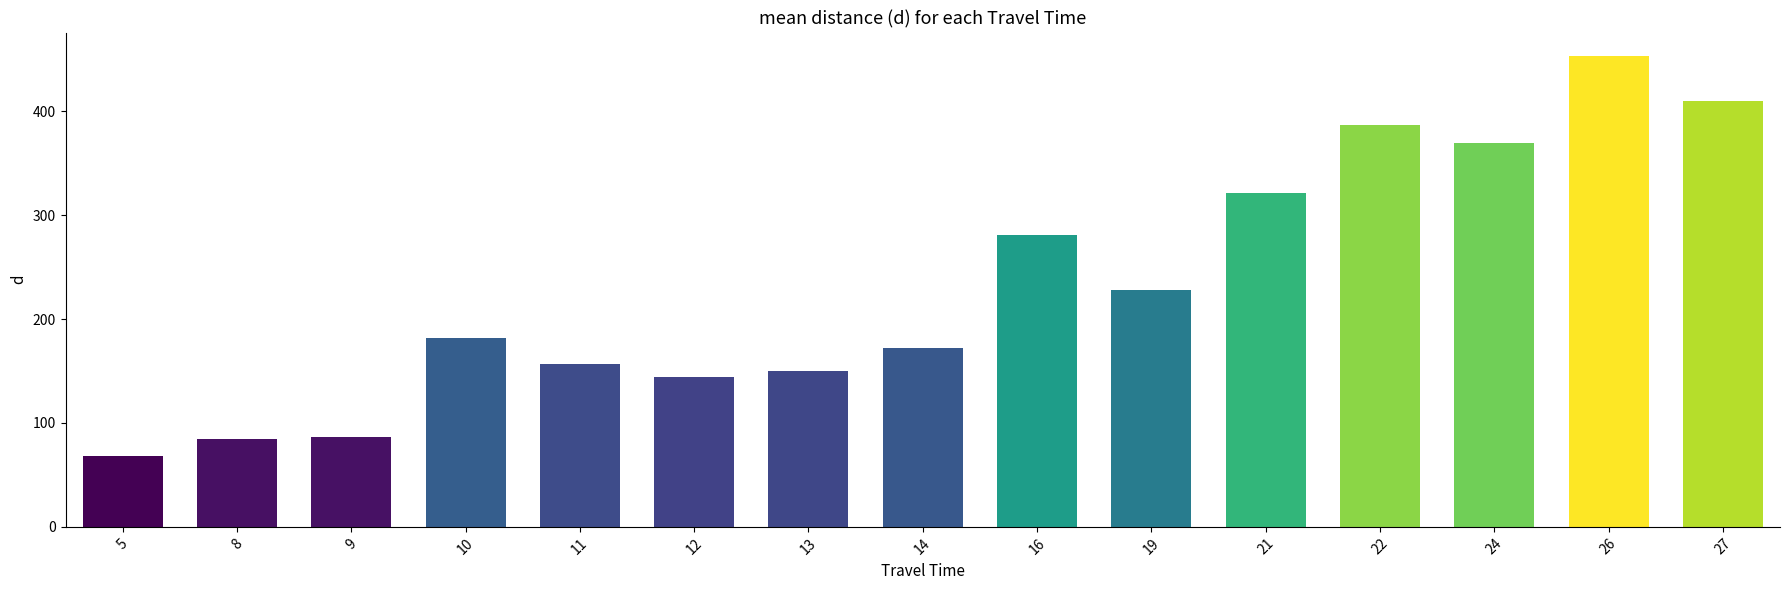

What is the minimum value shown in the chart?

68.5